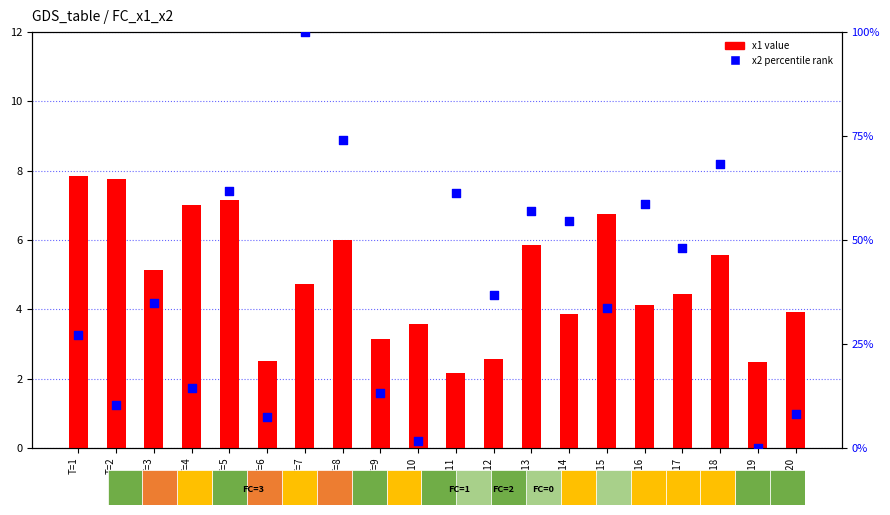

Which series contains the lowest Y value?

x2 percentile rank